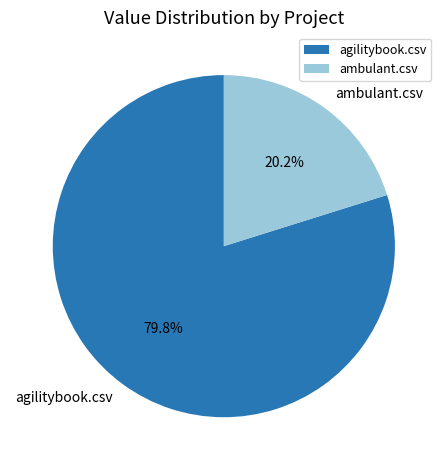

What percentage do agilitybook.csv and ambulant.csv together represent?

100.0%